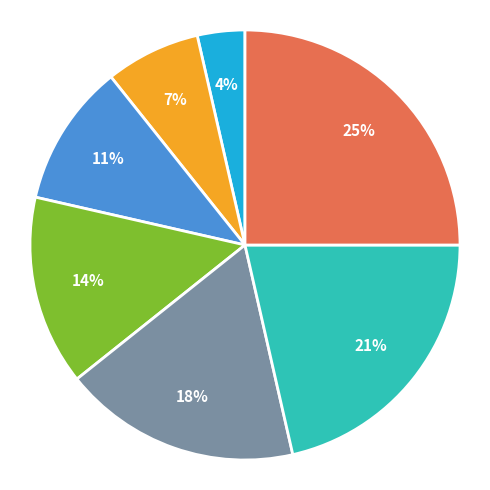

Is there a majority slice in this chart?

No